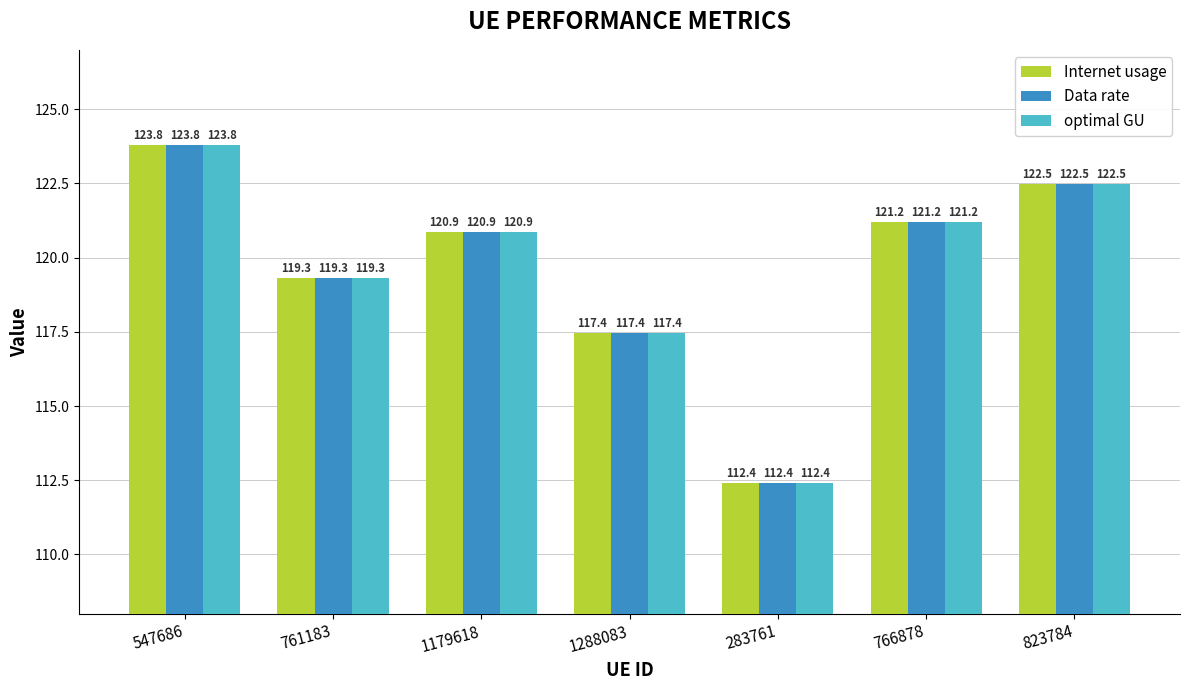

What is the sum of the optimal GU values at 283761 and 823784?

234.9